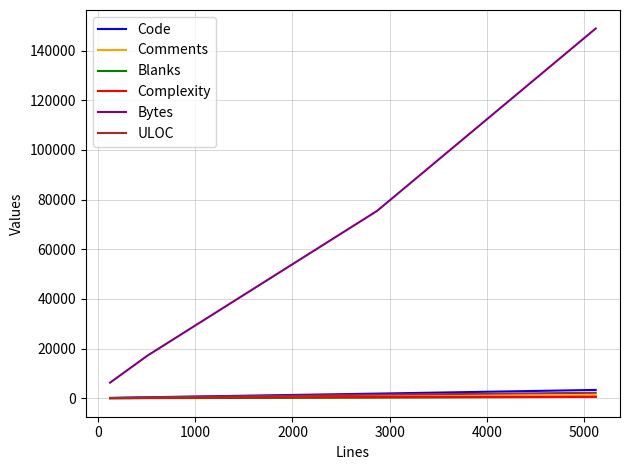

Which series has the largest range (max minus min)?

Bytes